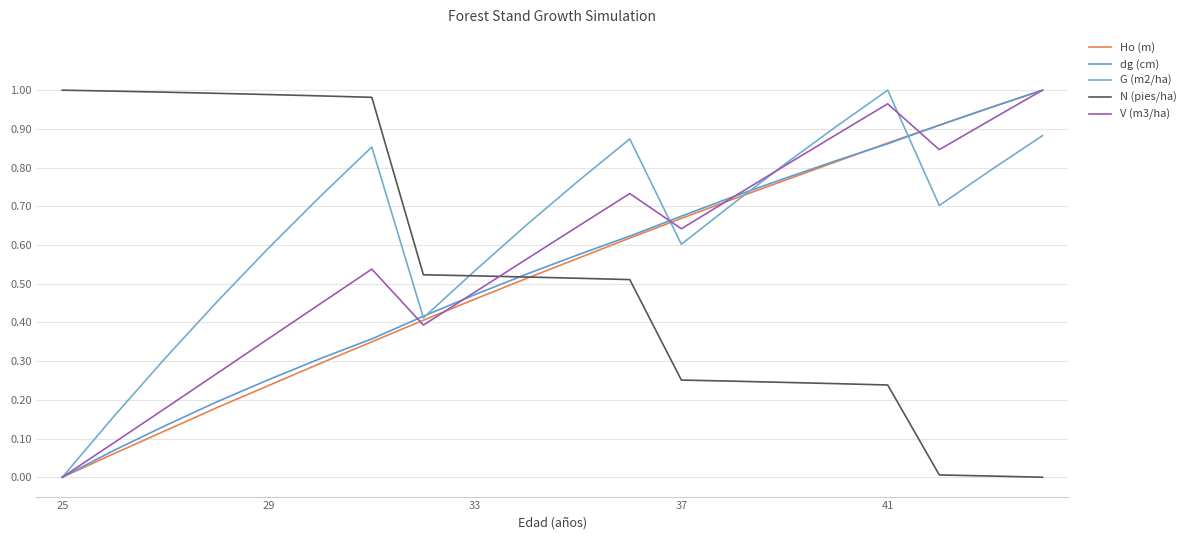

At which category does the chart reach its minimum across all series?

25